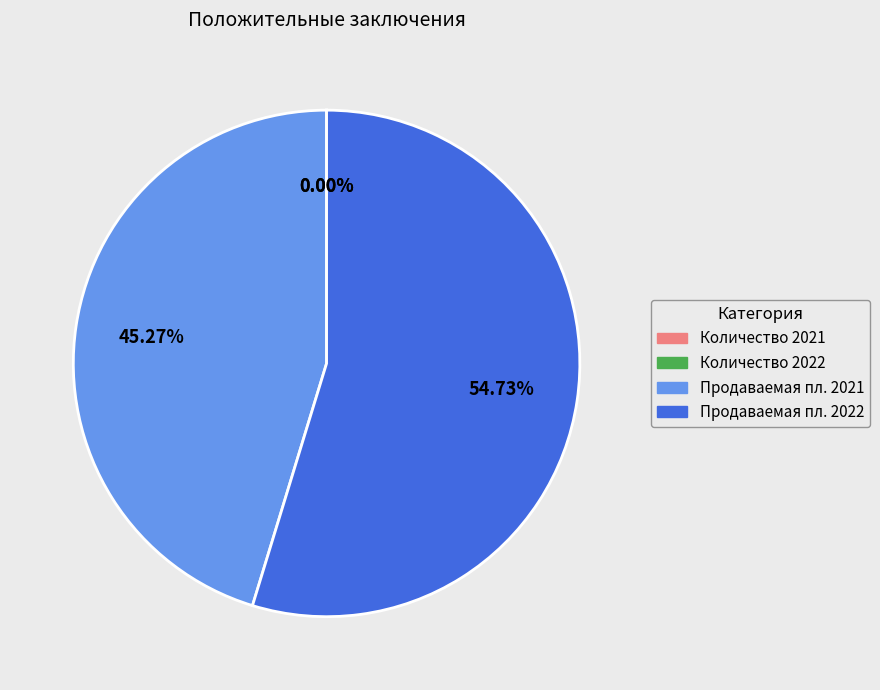

Combined, do Продаваемая пл. 2021 and Продаваемая пл. 2022 account for over 50%?

Yes